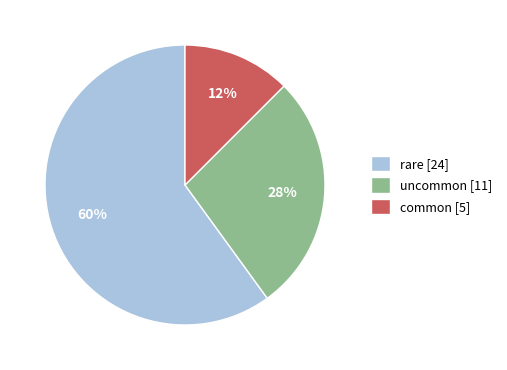

To the nearest percent, what percentage of the pie is rare [24]?

60%